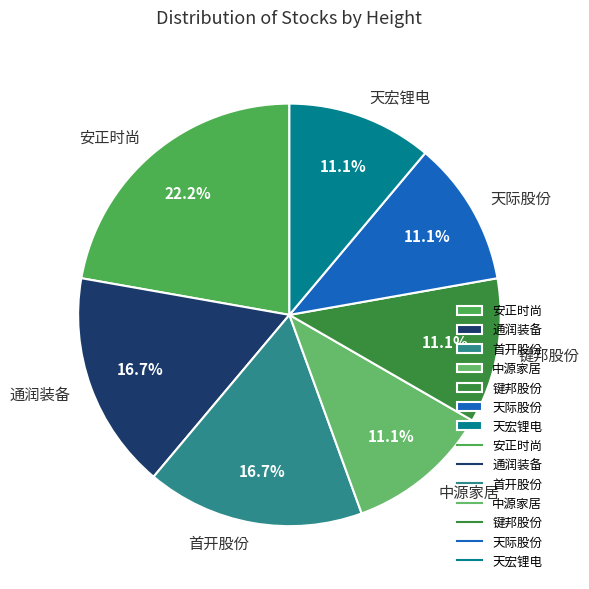

To the nearest percent, what percentage of the pie is 键邦股份?

11%